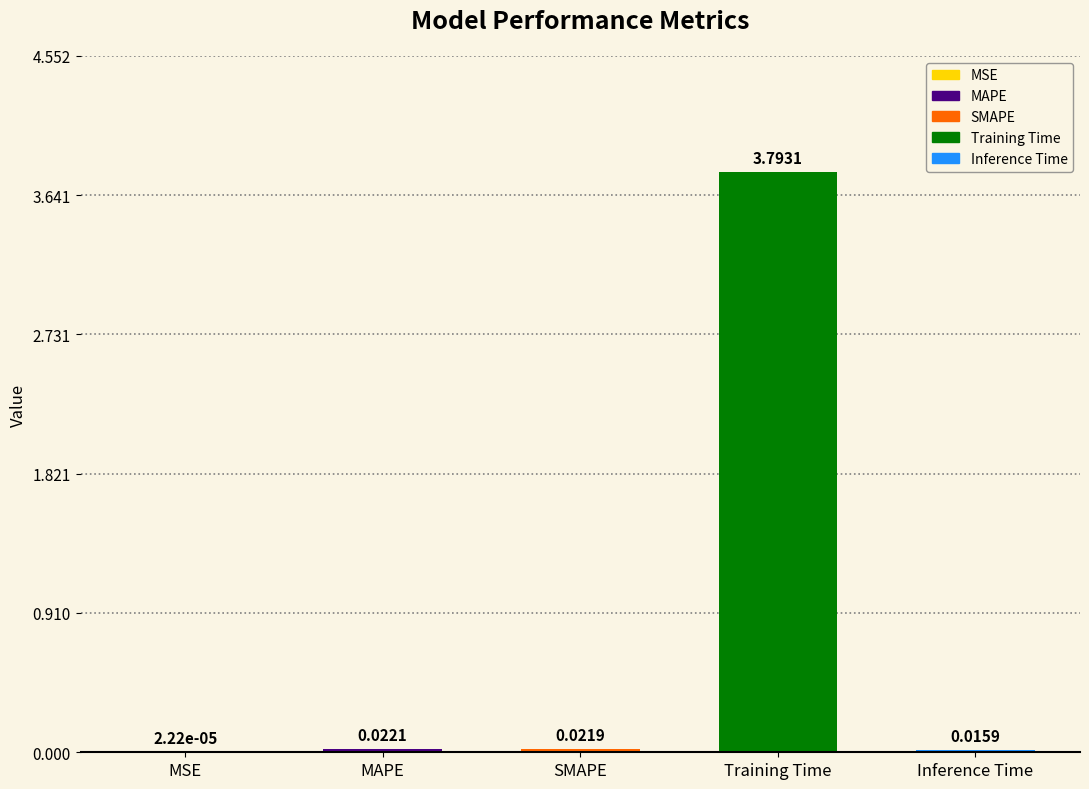

Are the bars horizontal?

No